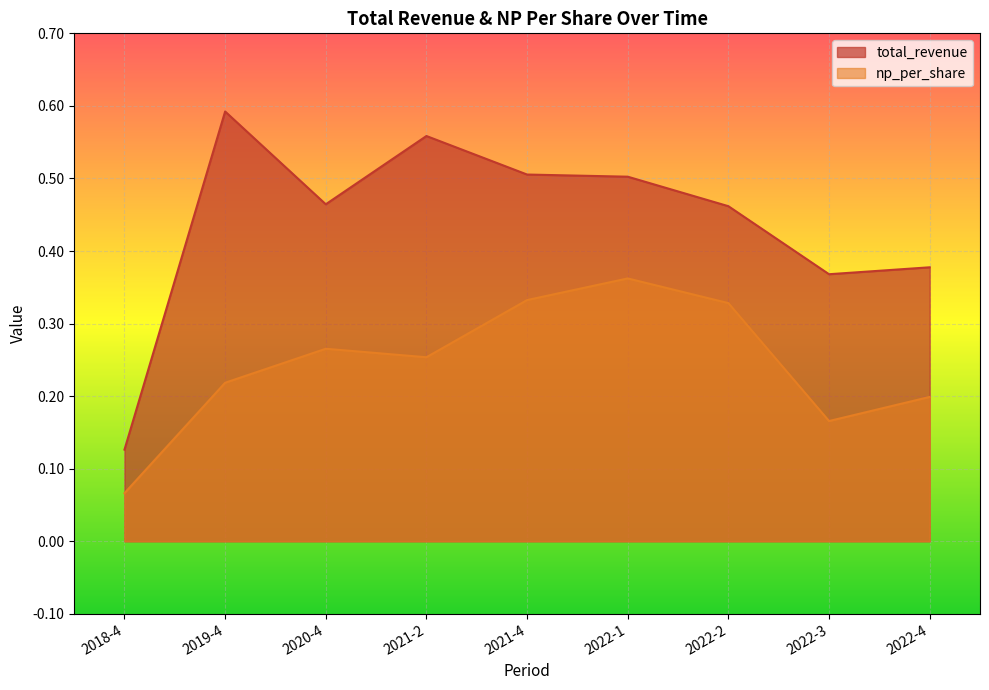

What is the spread (max minus min) of values at 2018-4?

0.1